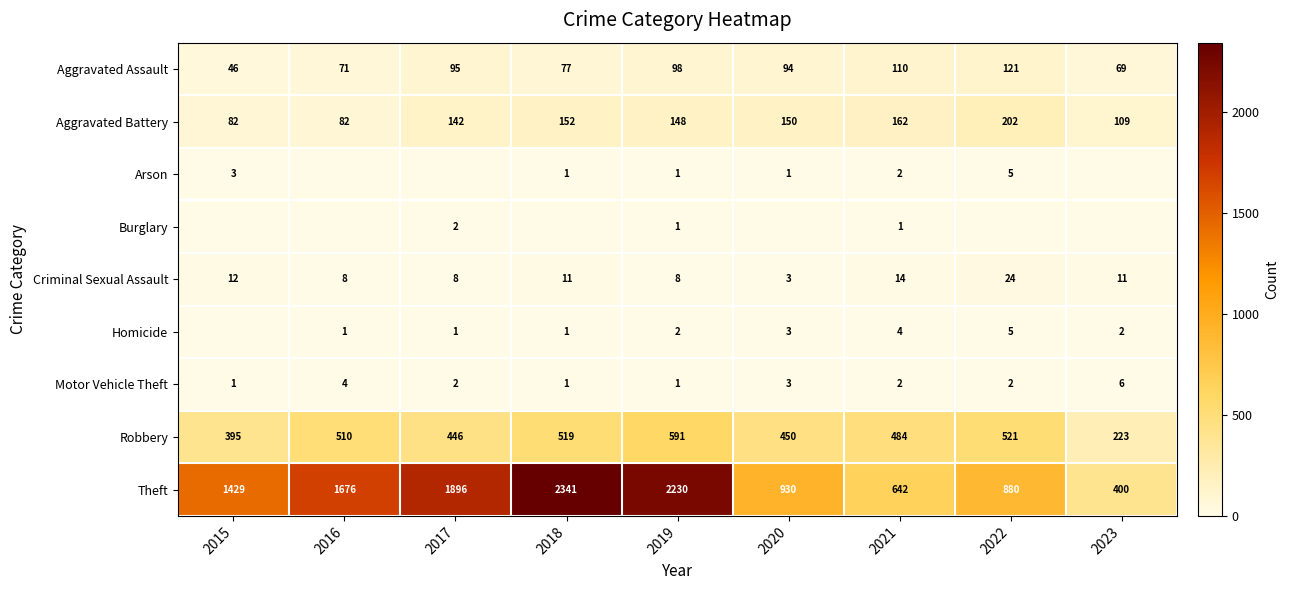

What value does the Aggravated Assault series have at 2023, to the nearest 5?

70